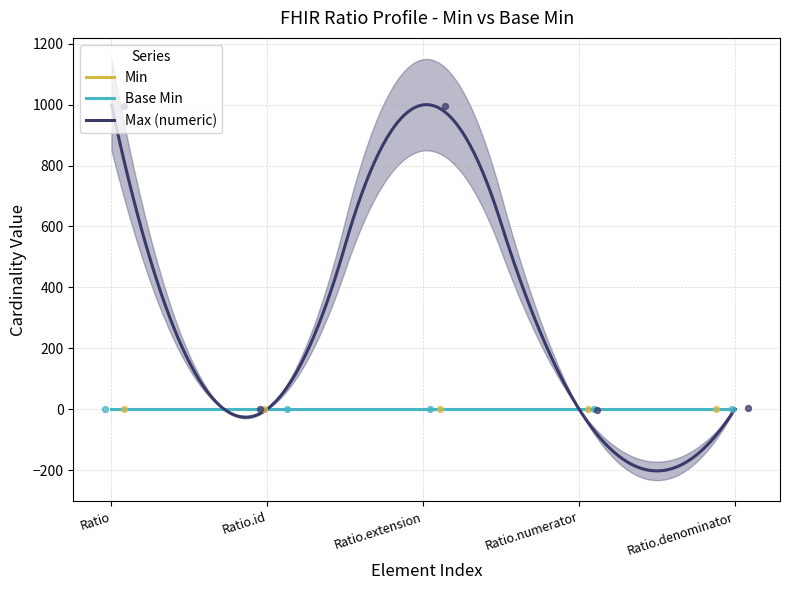

At how many categories does at least one series exceed 69?

2